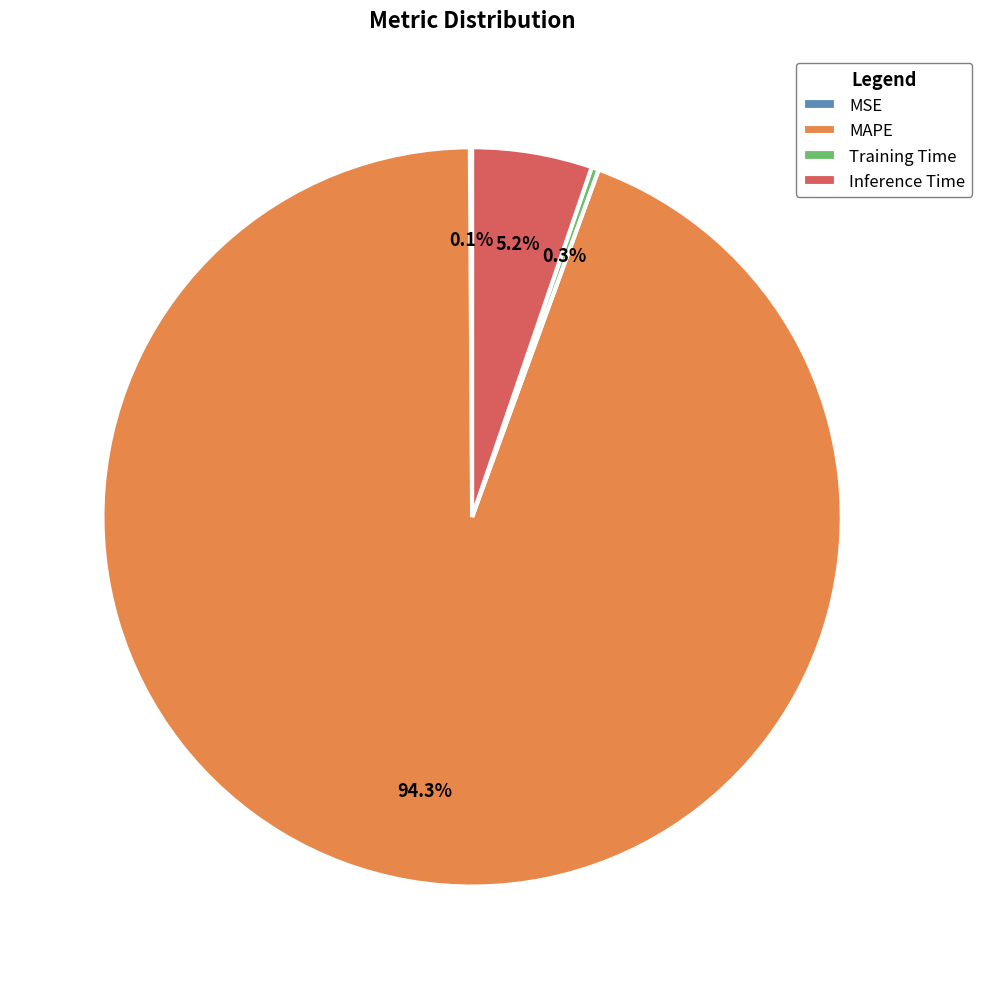

Is there any slice that represents more than half of the pie?

Yes